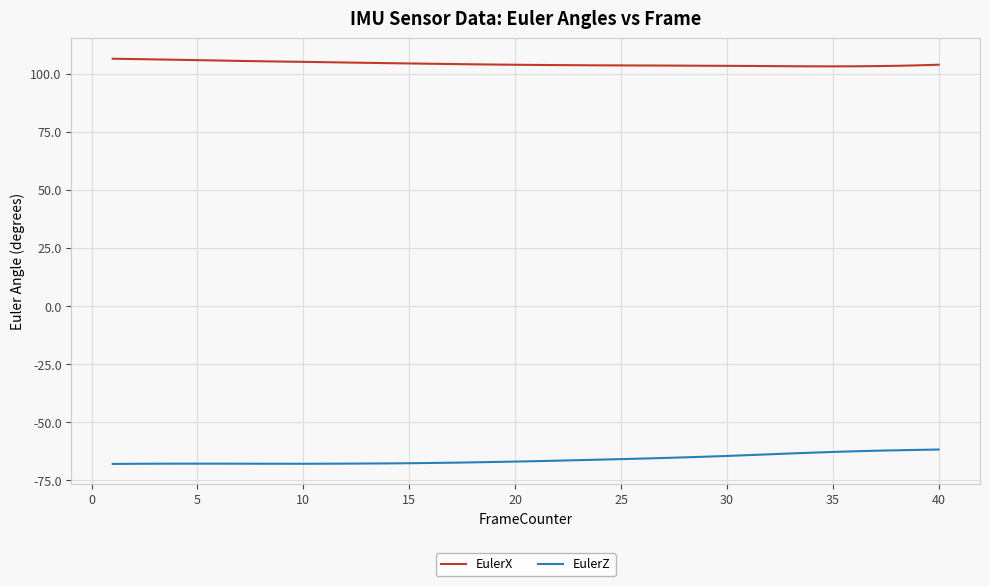

True or false: EulerX and EulerZ intersect in this chart.

False